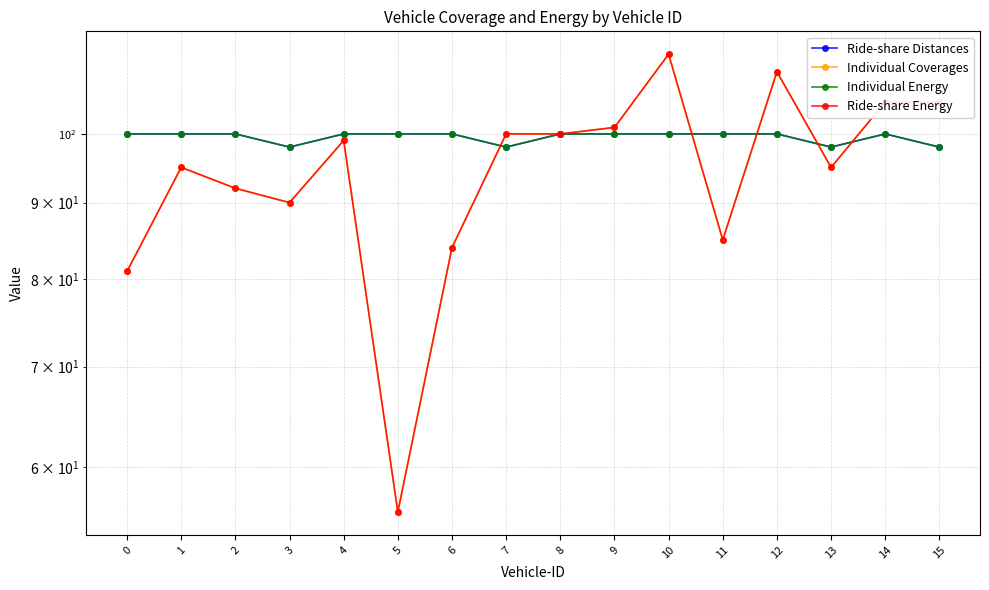

How many series are shown in this chart?

4